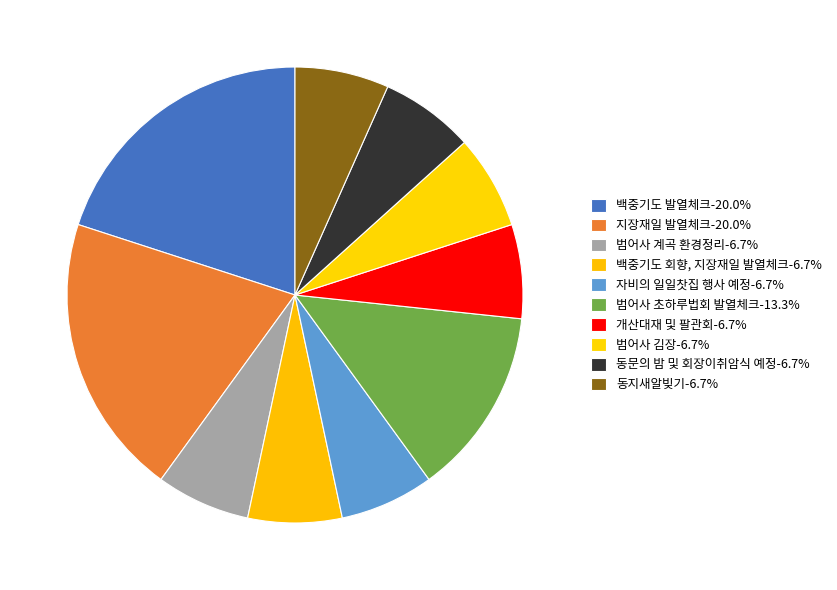

Rank the categories by value from highest to lowest.

백중기도 발열체크, 지장재일 발열체크, 범어사 초하루법회 발열체크, 범어사 계곡 환경정리, 백중기도 회향, 지장재일 발열체크, 자비의 일일찻집 행사 예정, 개산대재 및 팔관회, 범어사 김장, 동문의 밤 및 회장이취암식 예정, 동지새알빚기